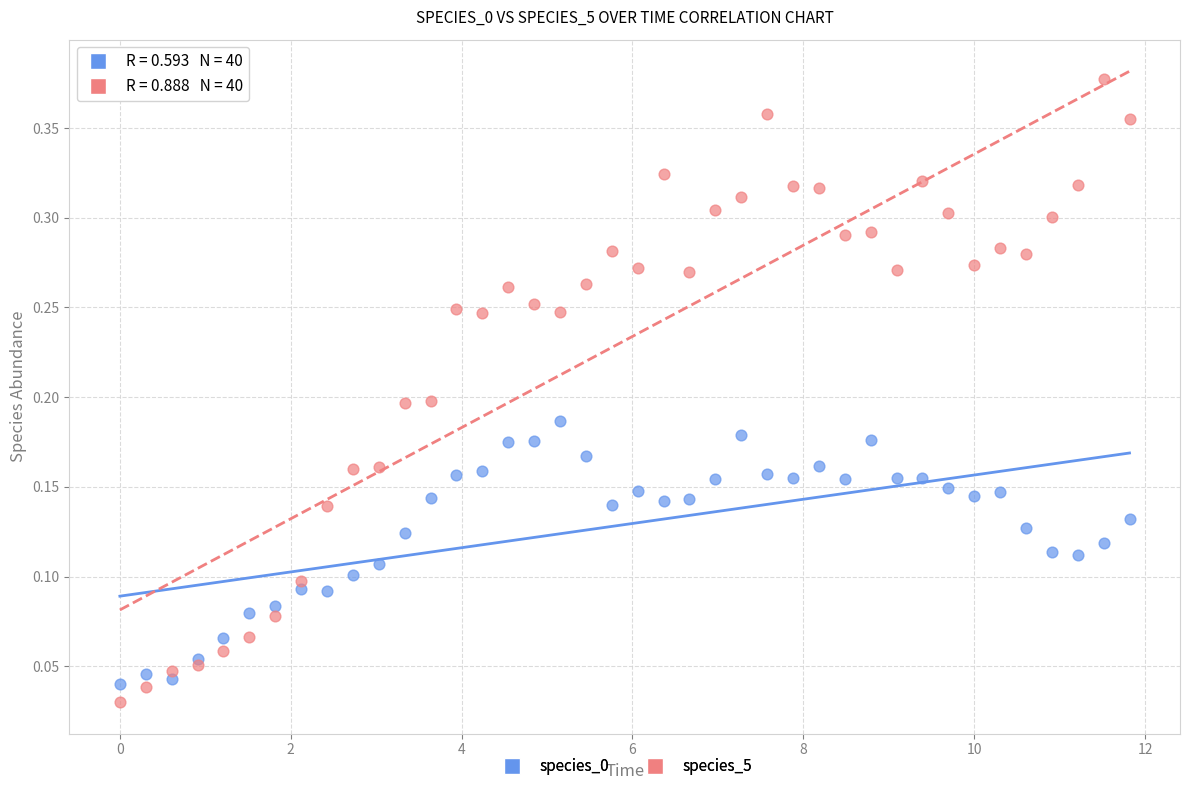

What is the X range (max minus min) for the scatter plot?

11.8